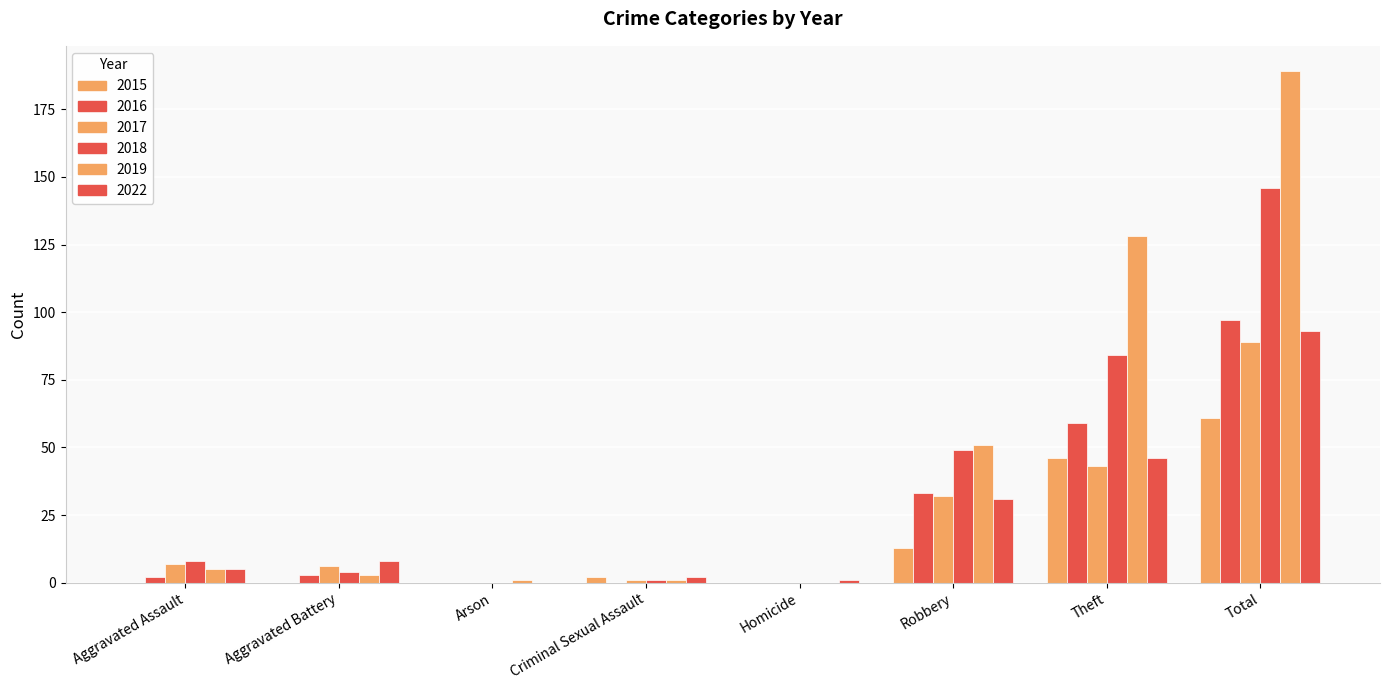

Count the number of data series in this chart.

6